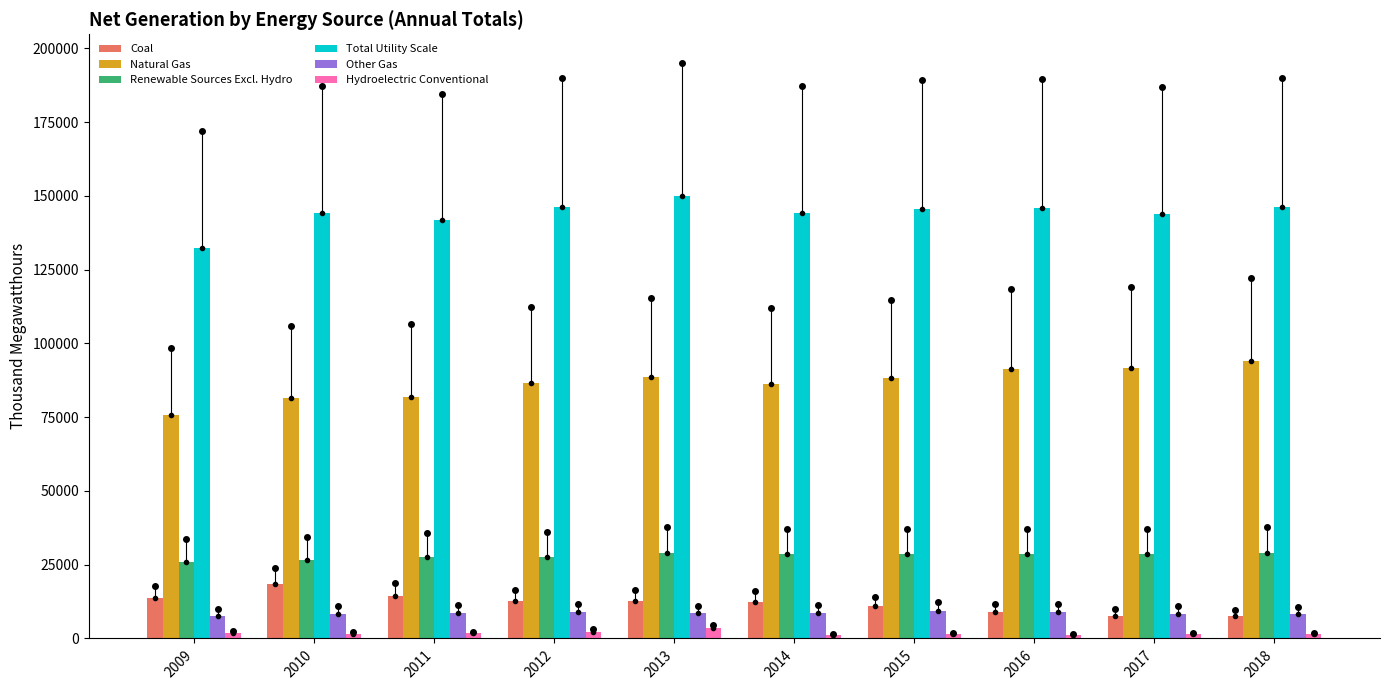

The value of Total Utility Scale at 2016 is 261828. True or false?

False